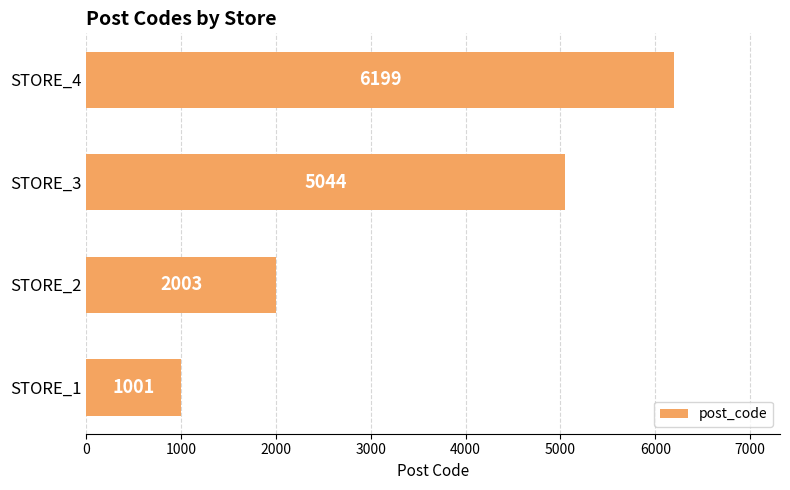

Reading top to bottom, list all the values displayed in this chart.

STORE_4=6199	STORE_3=5044	STORE_2=2003	STORE_1=1001